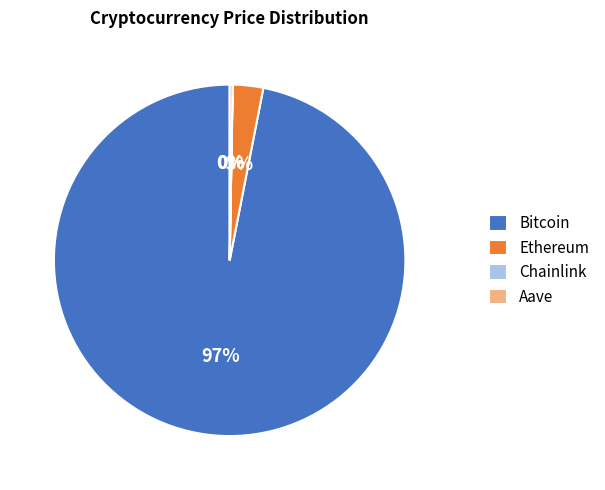

To the nearest percent, what is the difference between the largest and smallest slice percentages?

97%